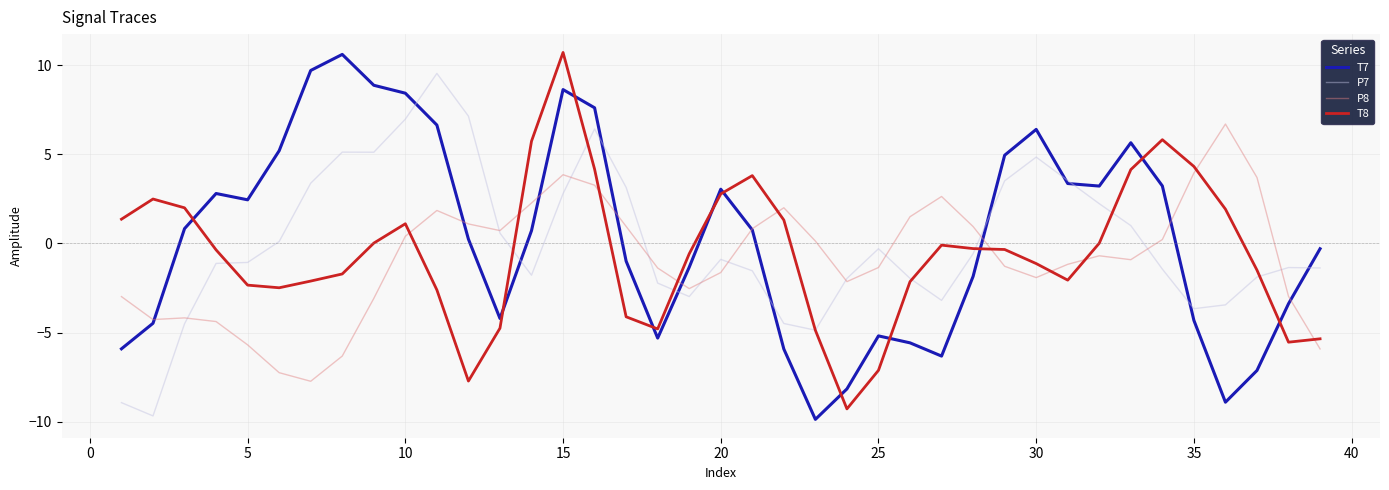

How many intersections are there between P8 and T8?

10